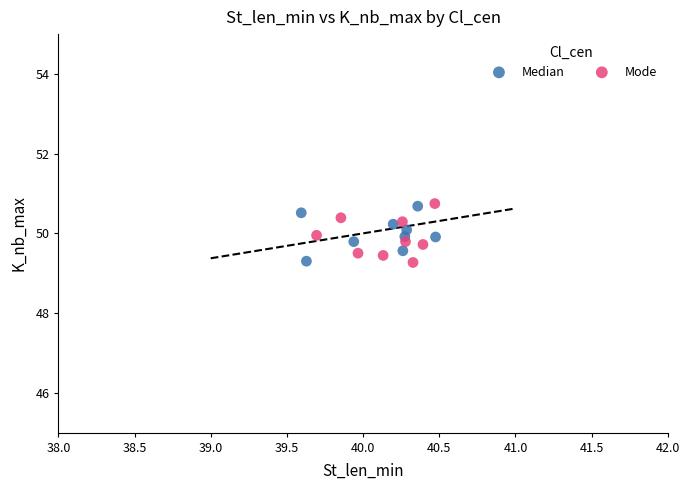

What are all the series names shown in the legend?

Median, Mode